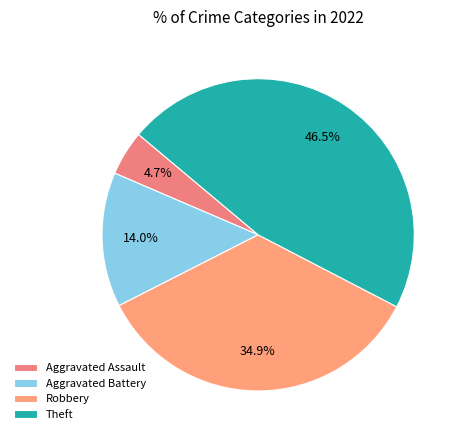

Is there a majority slice in this chart?

No